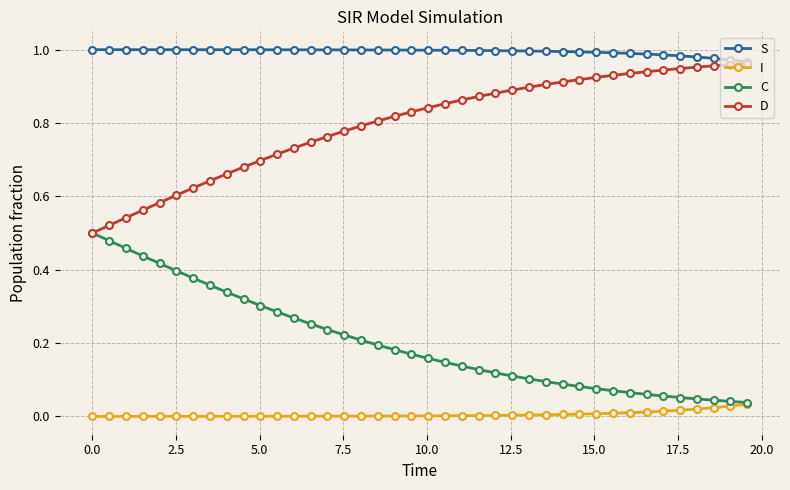

Which series has the largest total across all categories?

S